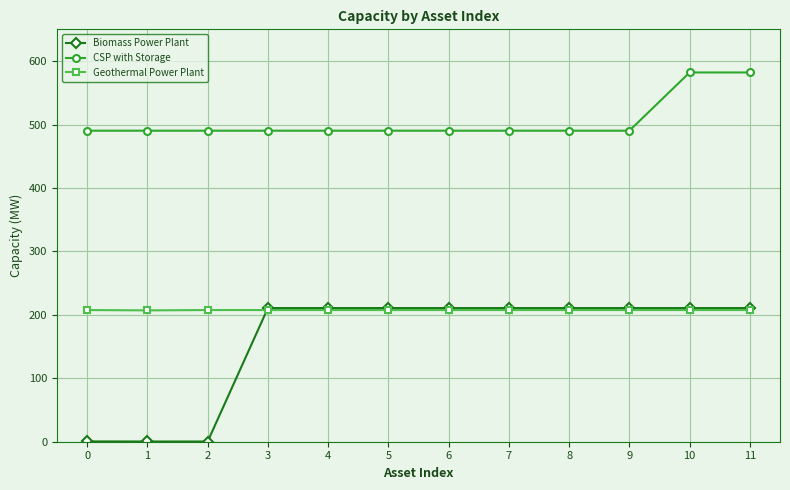

The value of Geothermal Power Plant at 2 is 207.6. True or false?

True